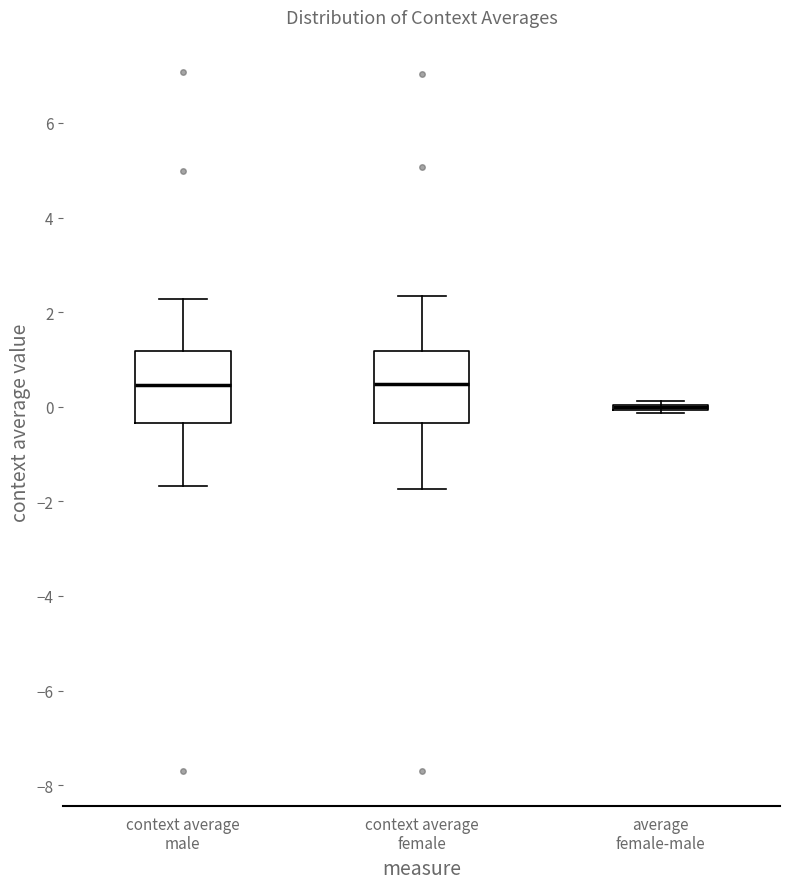

Where does the lower whisker of the box for context average male end on the y-axis? The values are not printed on the chart, so give them approximately, as read against the axis.

-1.6